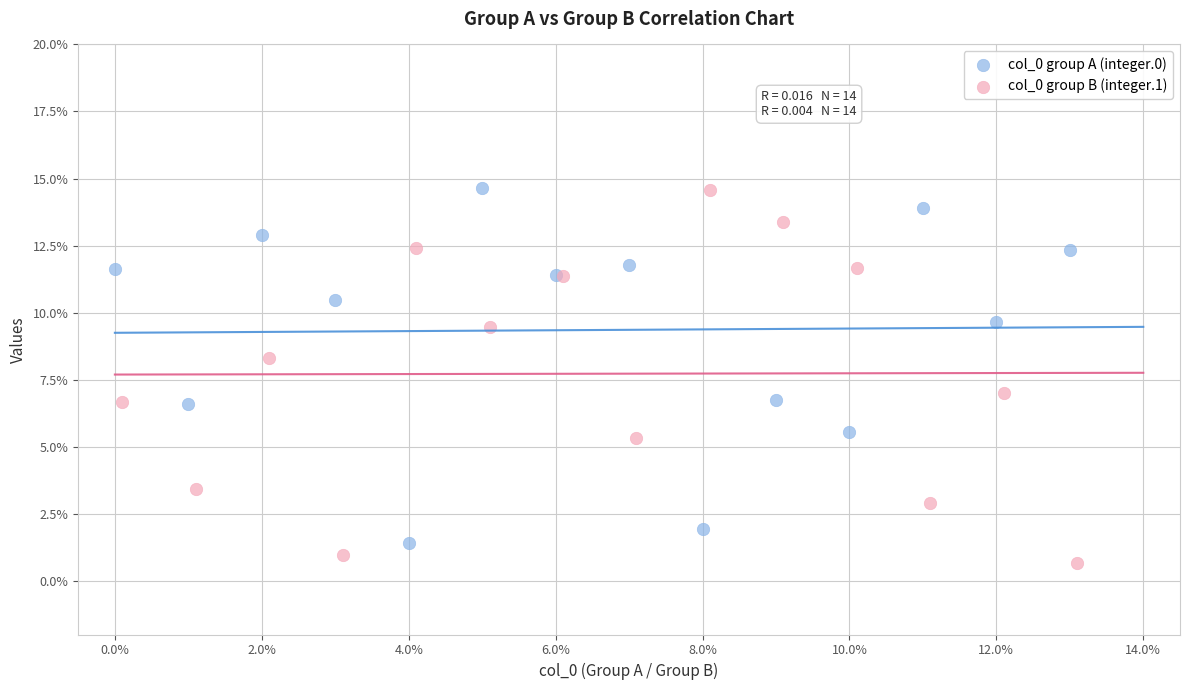

Which series reaches the minimum Y coordinate?

col_0 group B (integer.1)